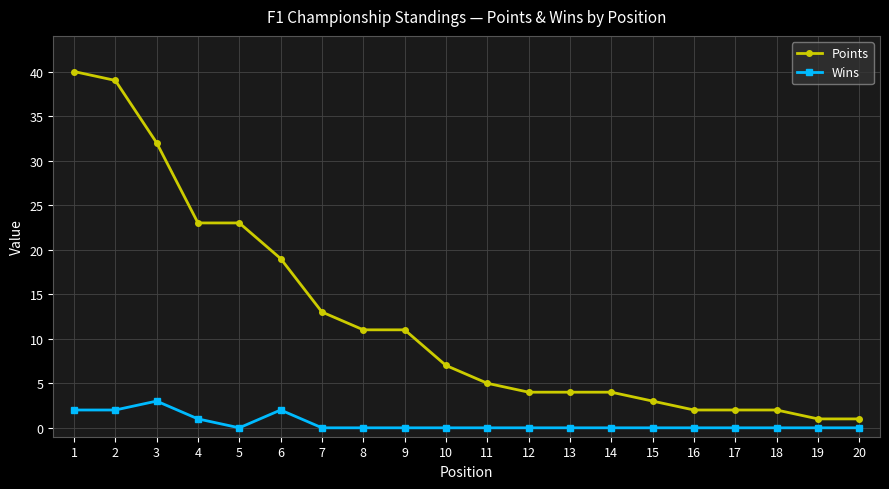

List the series in order of their overall mean, highest first.

Points, Wins